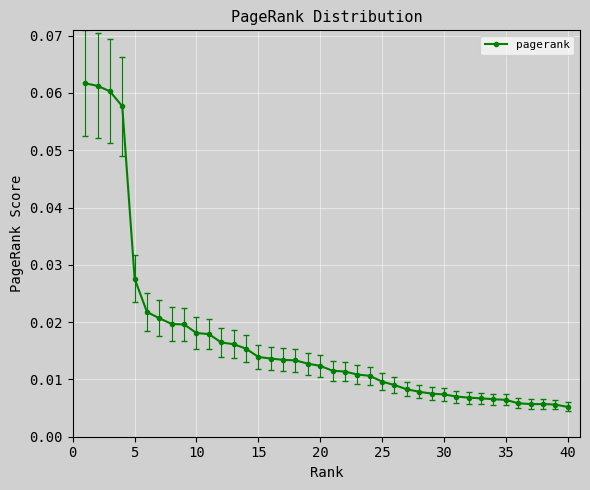

Does the chart display data point markers on the line(s)?

Yes